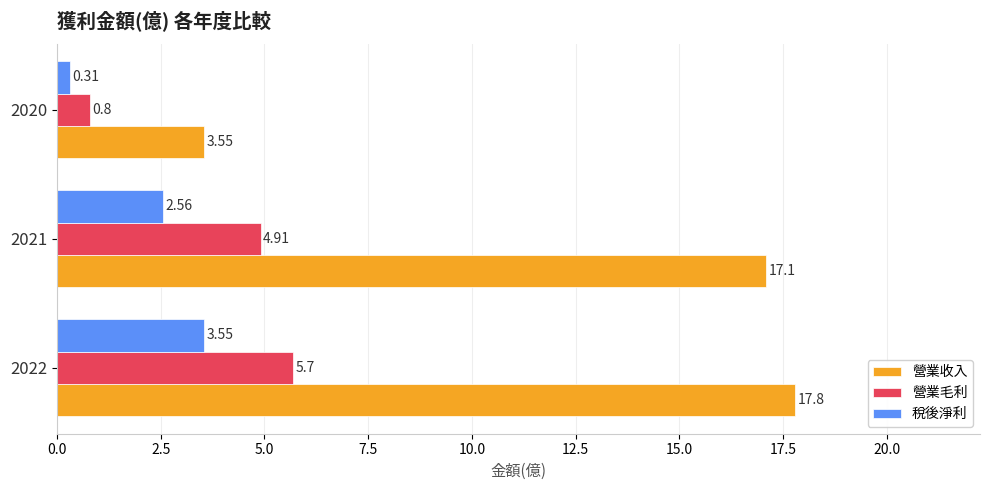

Rank the series by their average value, from lowest to highest.

稅後淨利, 營業毛利, 營業收入